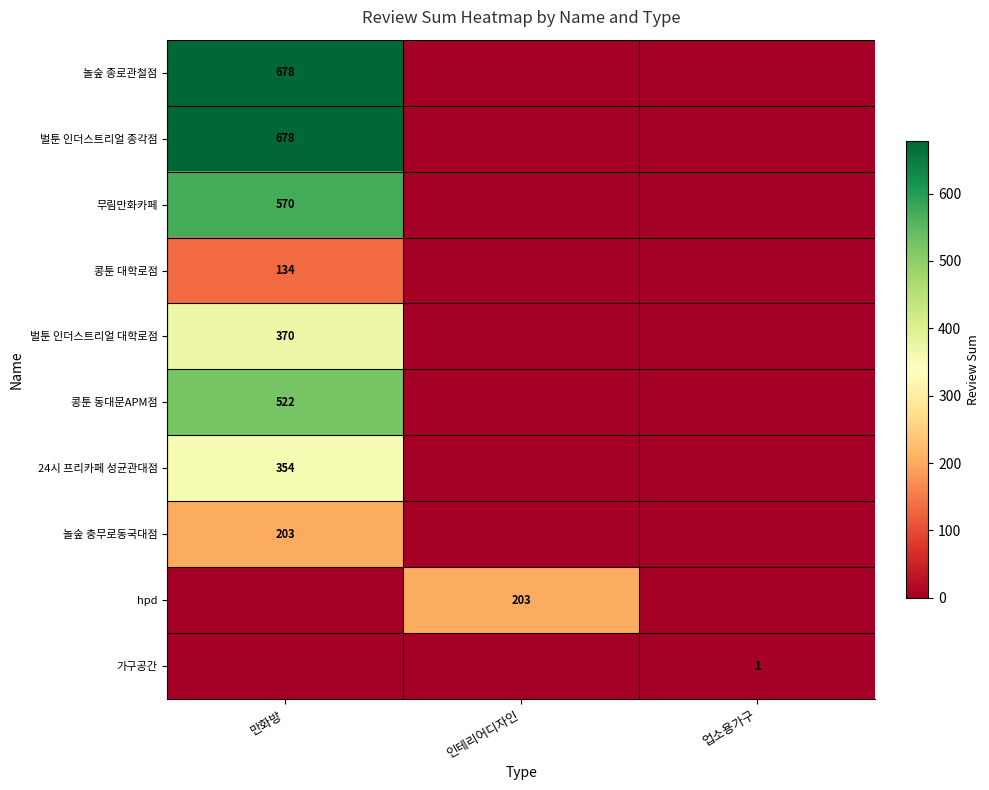

The value of 콩툰 대학로점 at 만화방 is 197. True or false?

False